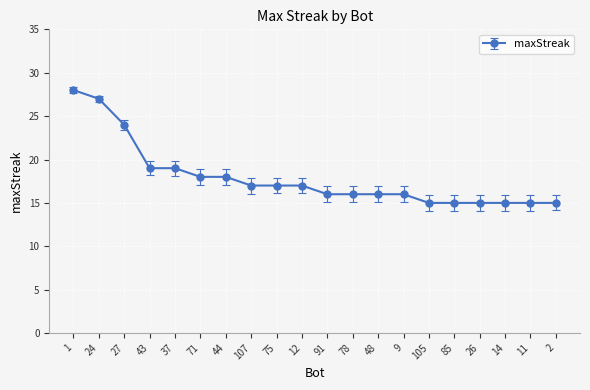

At which category does the chart reach its peak across all series?

1